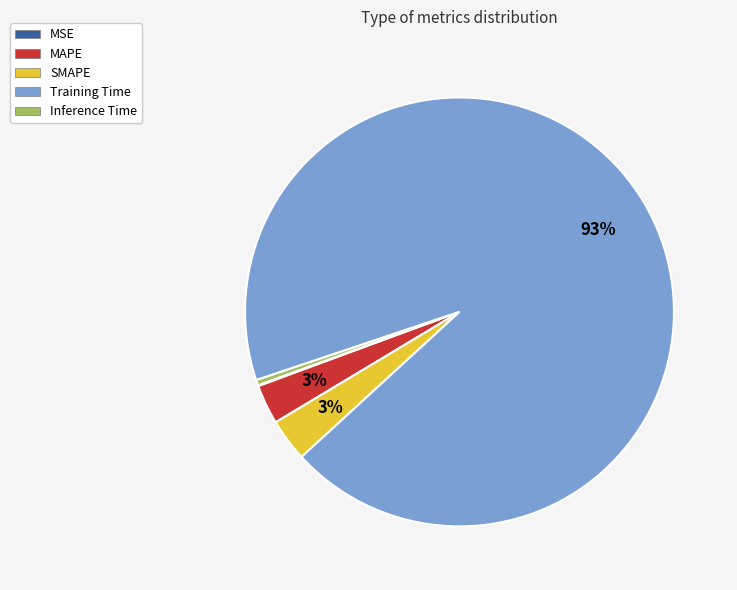

Do Inference Time and SMAPE together represent more than half of the pie?

No